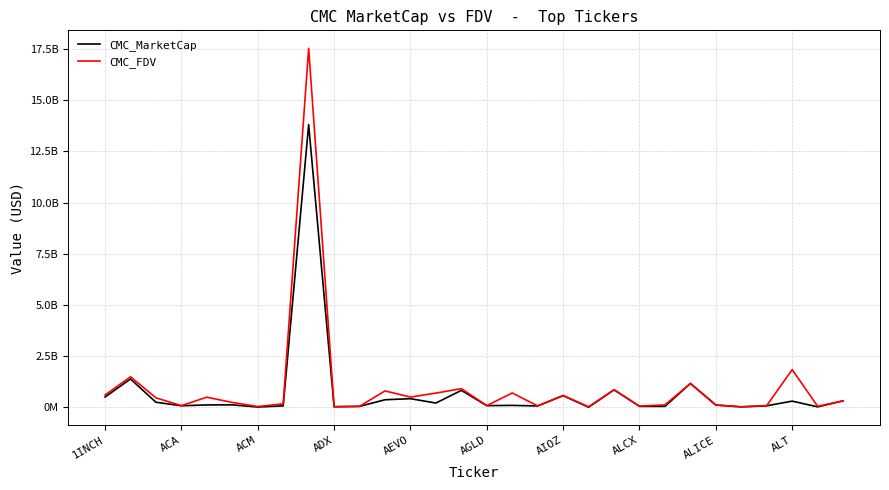

What are all the series names shown in the legend?

CMC_MarketCap, CMC_FDV